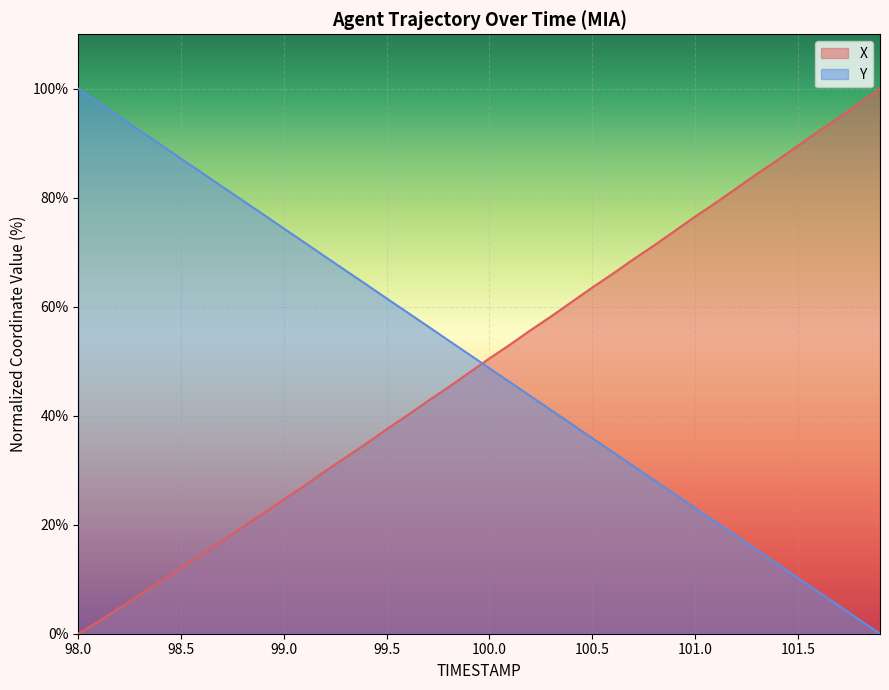

The value of X at 98.3 is 7.1. True or false?

True